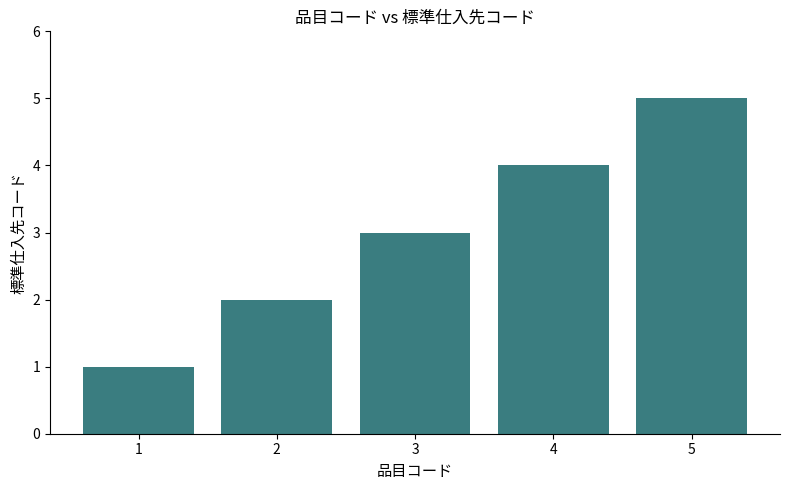

Reading left to right, extract all data points from this chart.

1	2	3	4	5